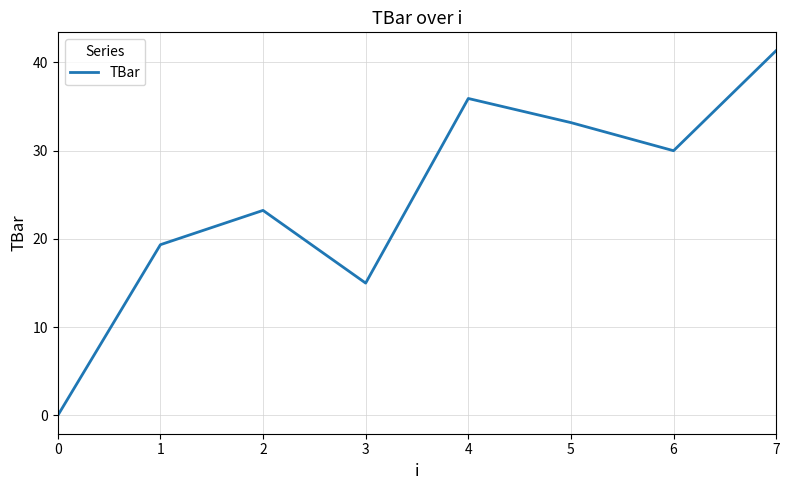

Does the chart display data point markers on the line(s)?

No